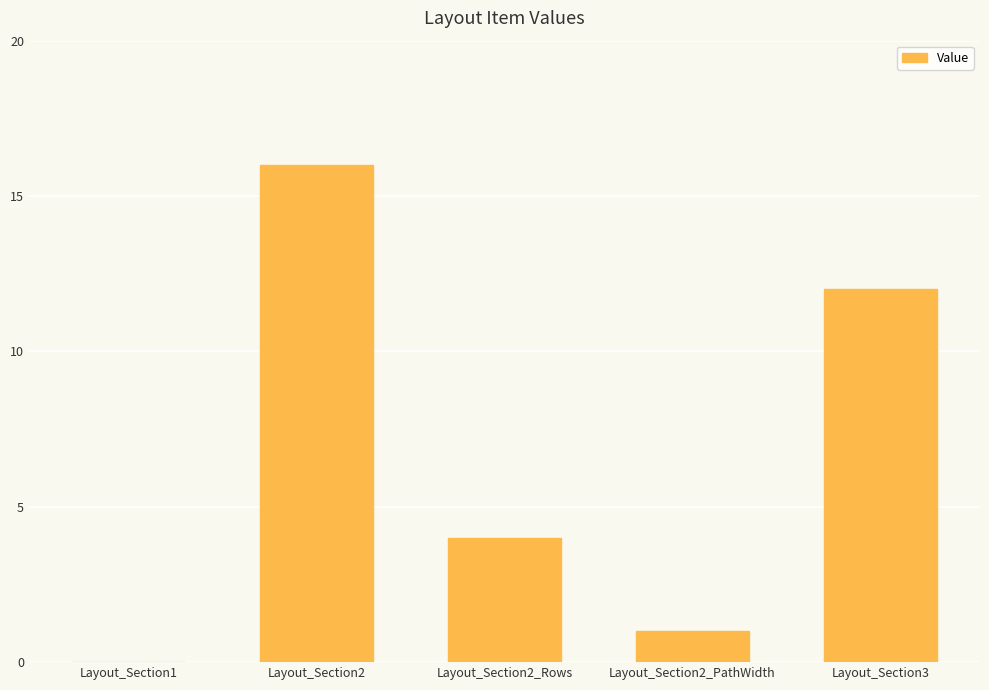

How many data points does each series have?

5